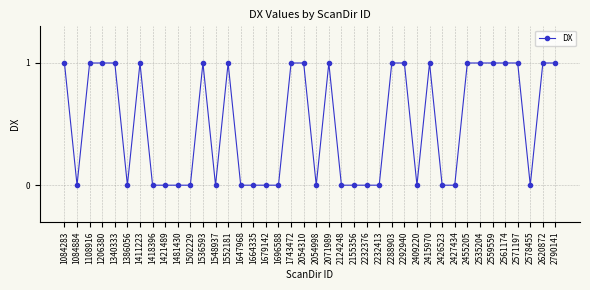

What is the difference between the second highest and minimum values?

1